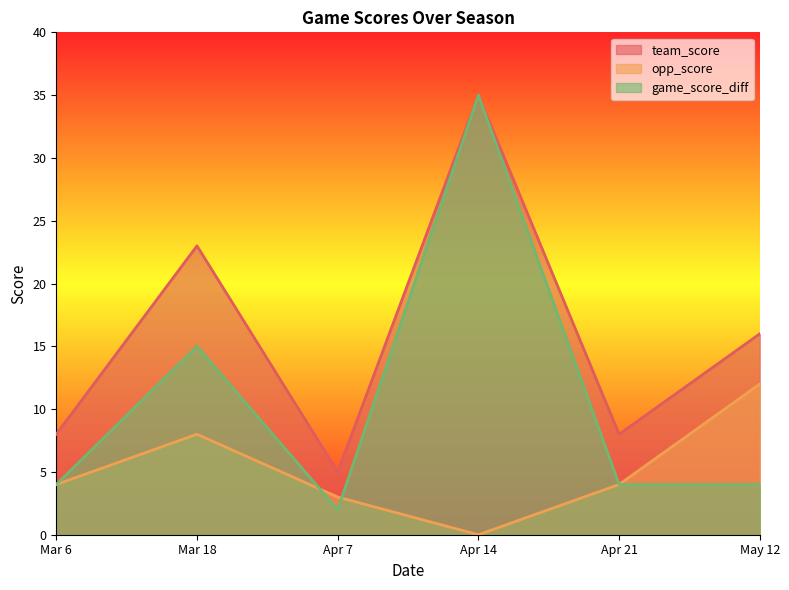

What is the total value across all series at Apr 14?

70